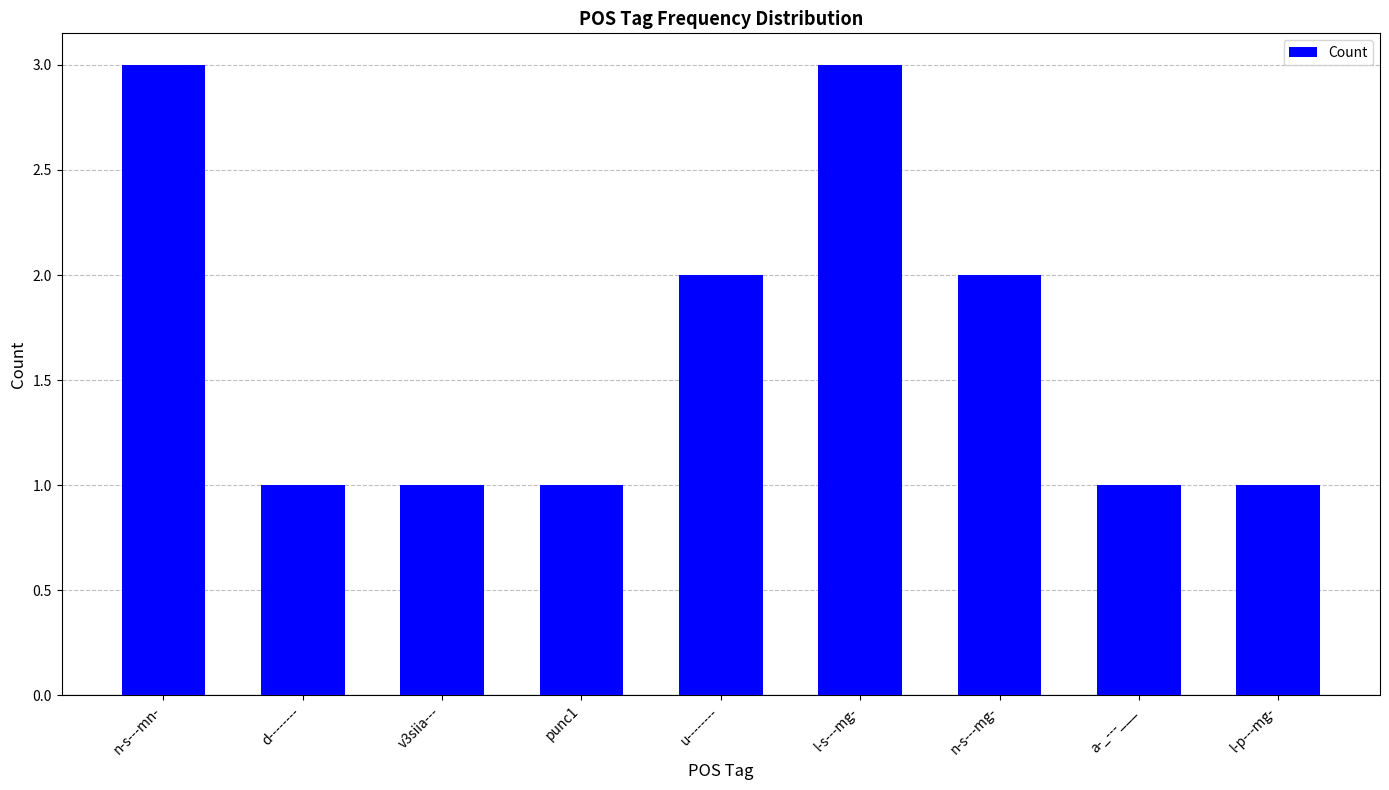

How many bars are there in total?

9